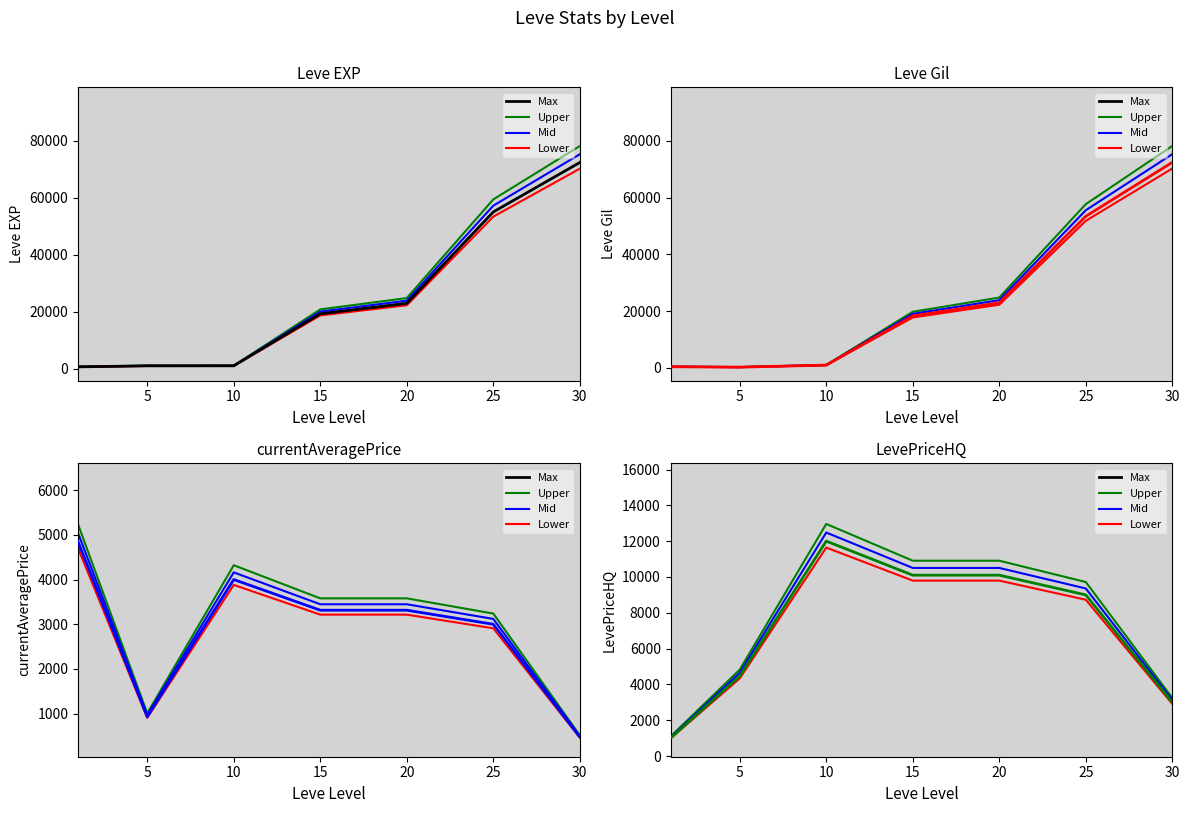

How many lines are shown in the chart?

4